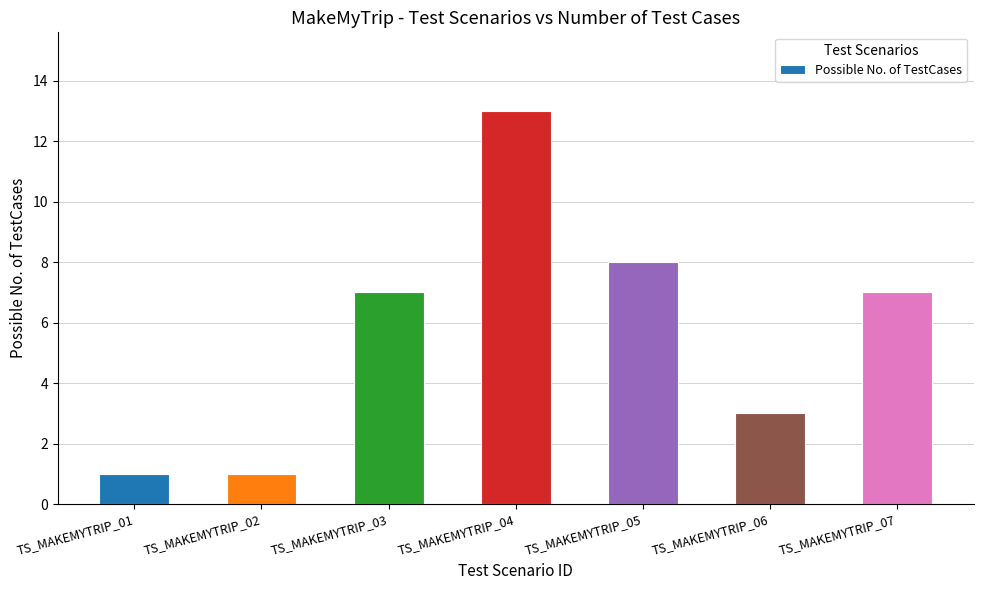

How many bars are there in total?

7